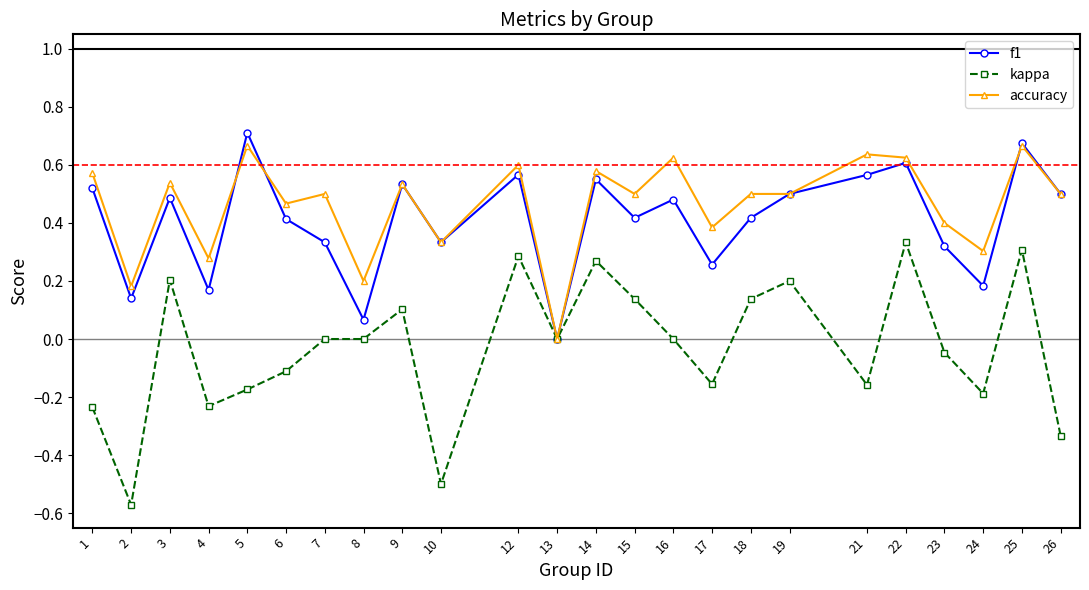

Between 17 and 25, which series saw the biggest shift?

kappa